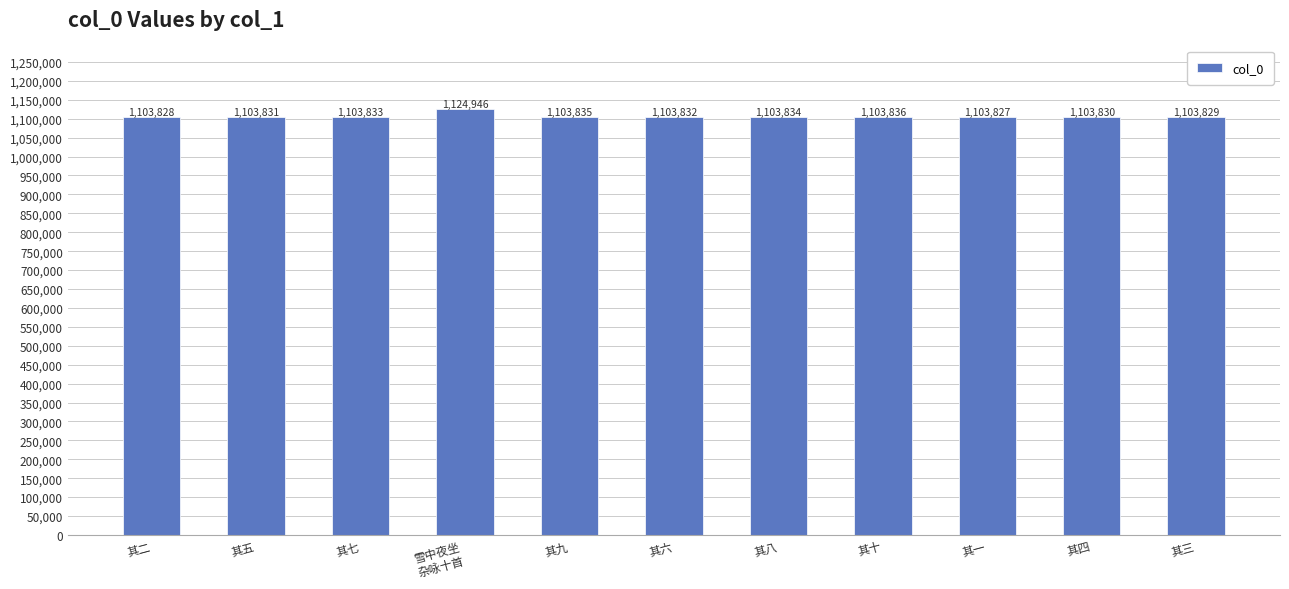

The chart shows a value of 1103834 at 其八. True or false?

True